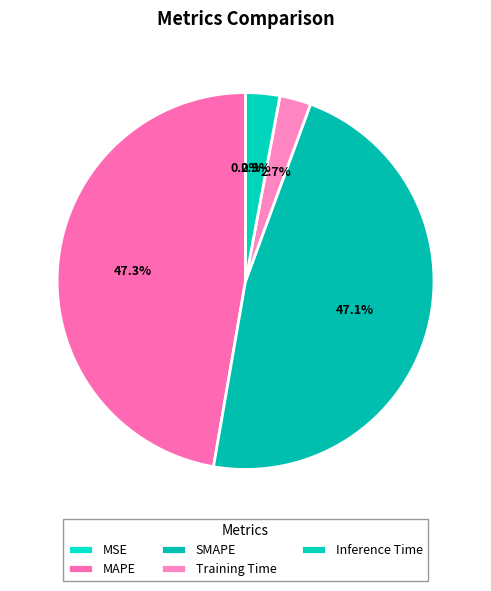

To the nearest percent, what is the combined percentage of MAPE and MSE?

47%